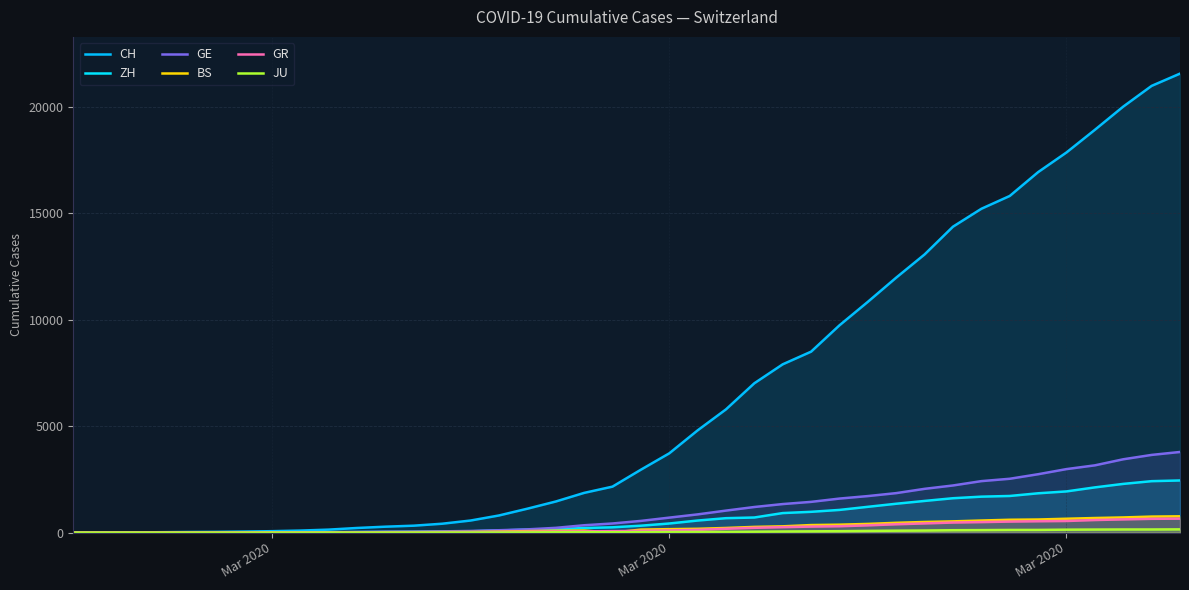

What is the sum of all BS values?

9728